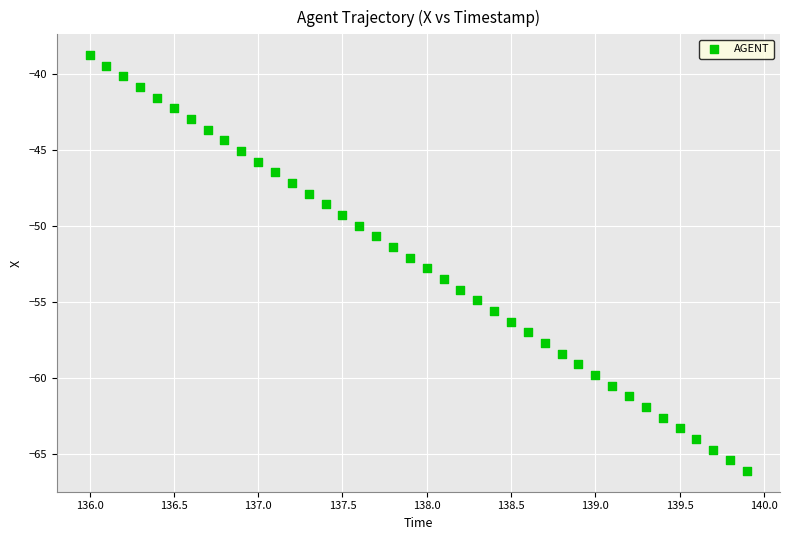

What is the range of X values (max minus min)?

3.9